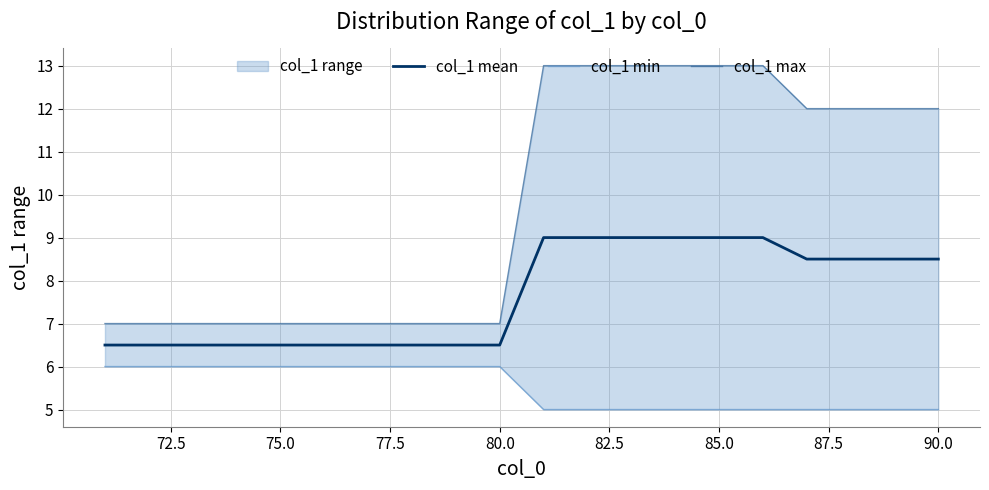

What is the maximum value for col_1 mean?

9.0